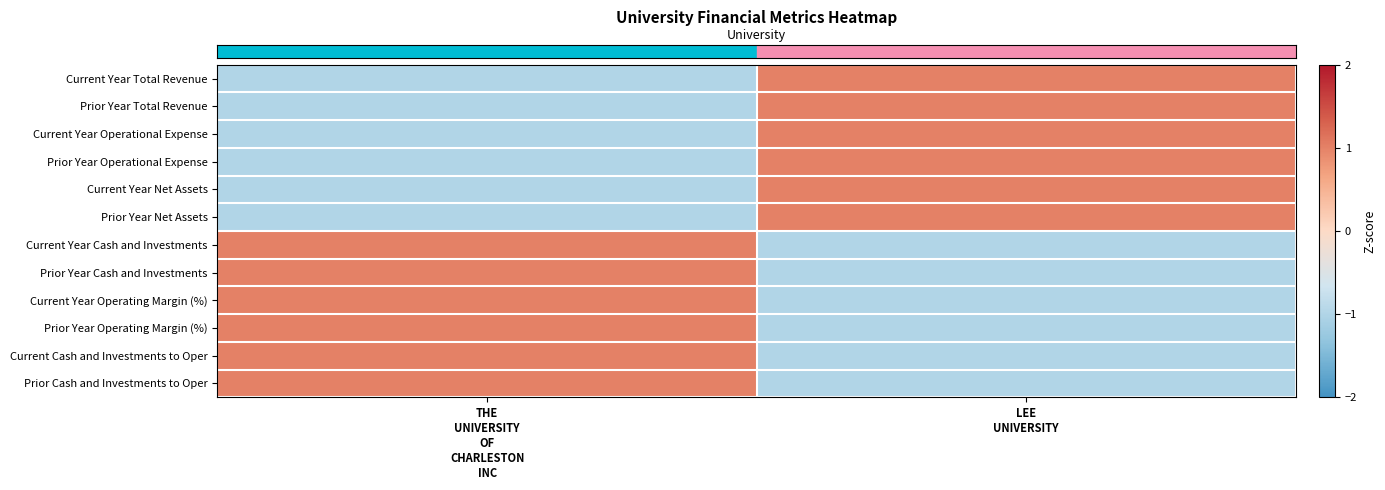

Which category has the highest value across all series?

THE
UNIVERSITY
OF
CHARLESTON
INC